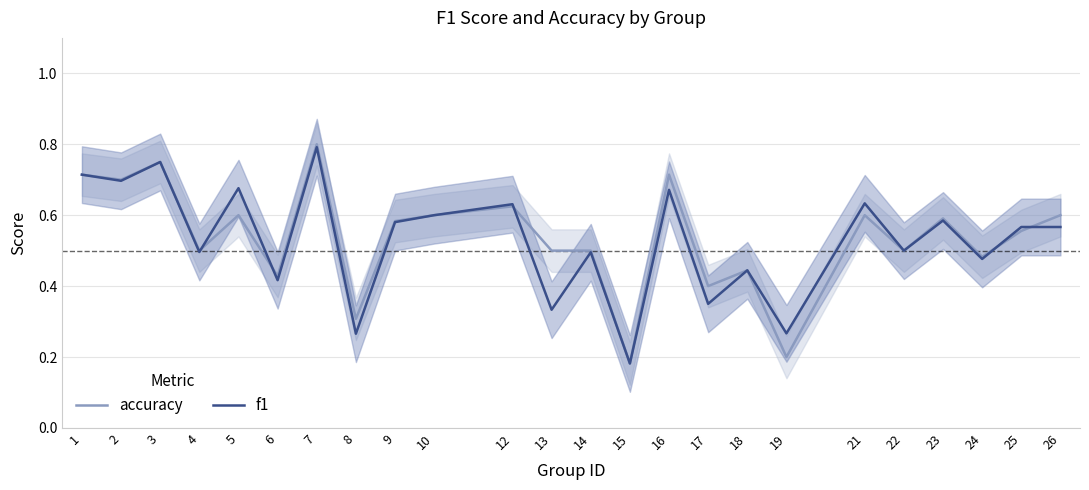

Is the value of f1 at 22 greater than the value of accuracy at 6?

Yes